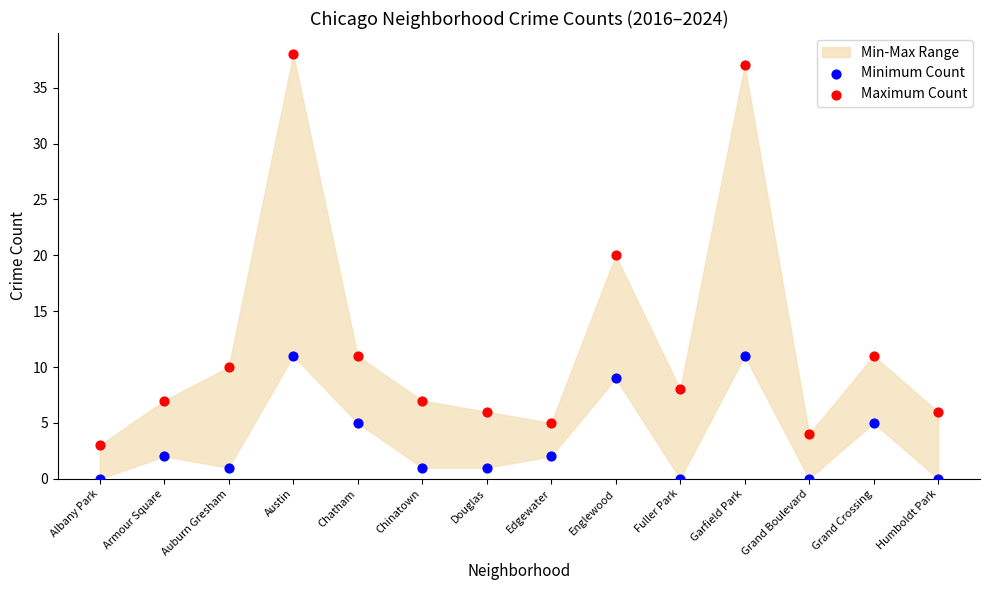

Across all series, what Y value is closest to 19?

20